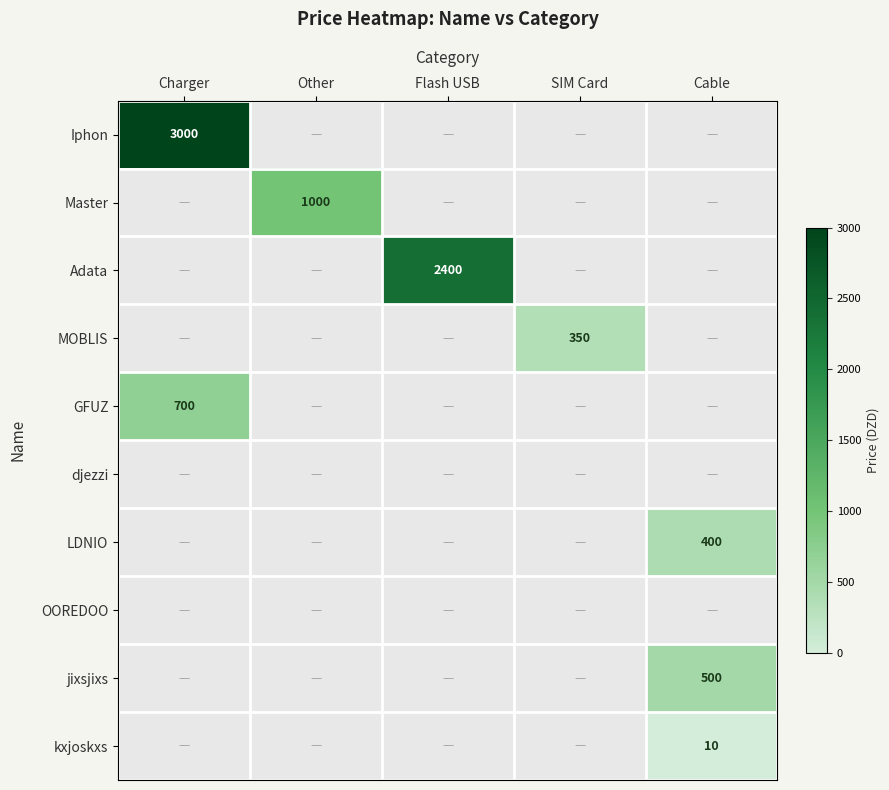

Is it true that MOBLIS equals 350 at SIM Card?

True